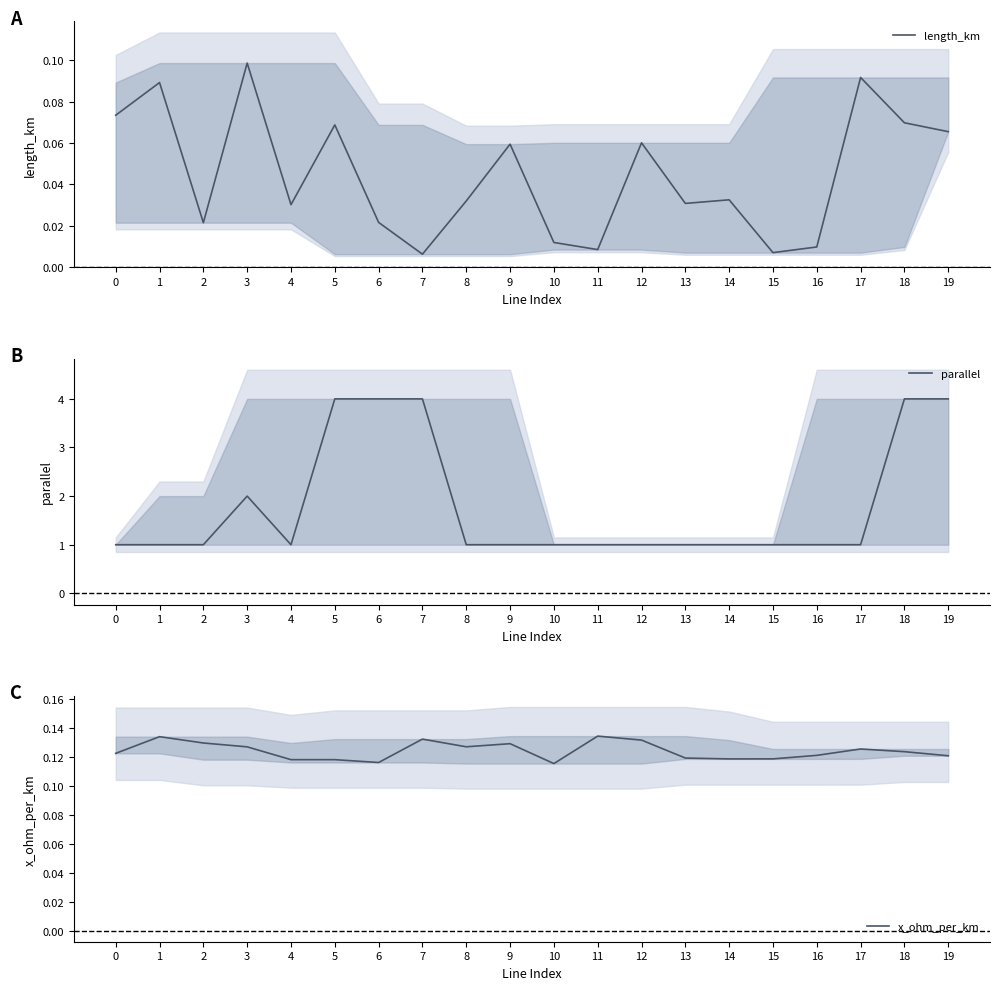

What is the difference between the highest and lowest values at 17?

0.9